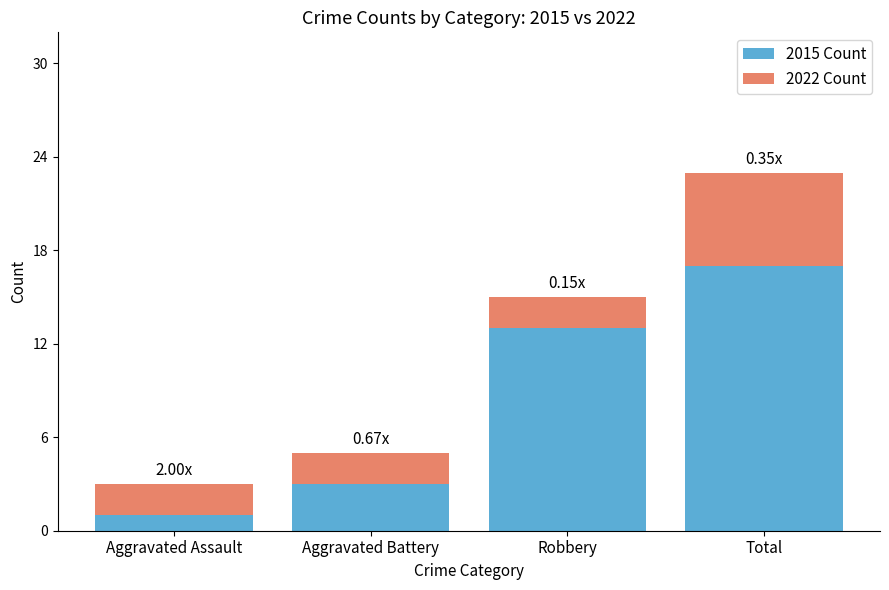

What is the difference between the second highest and second lowest values in the 2015 Count series?

10